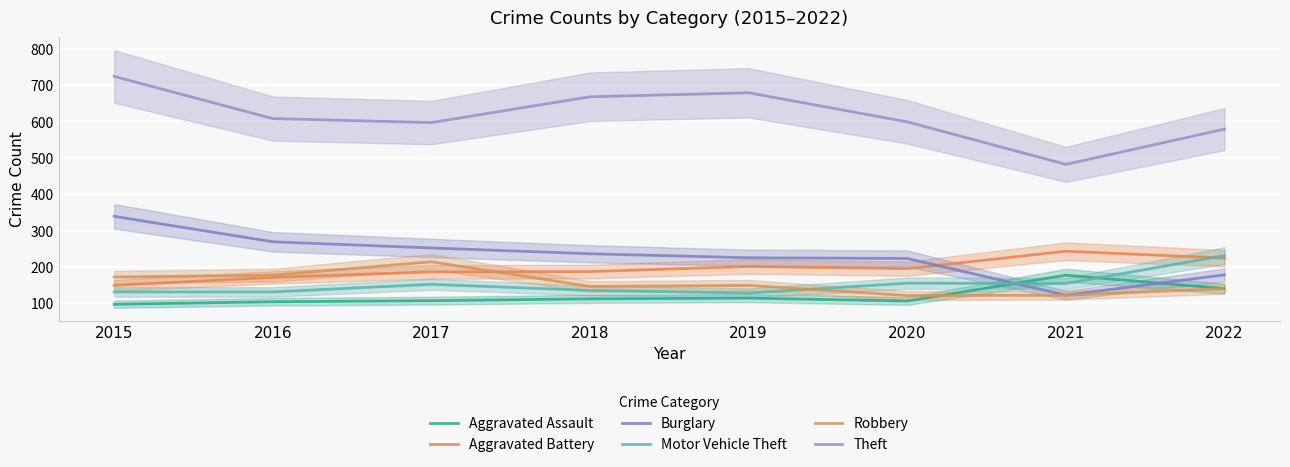

The value of Robbery at 2016 is 177. True or false?

True